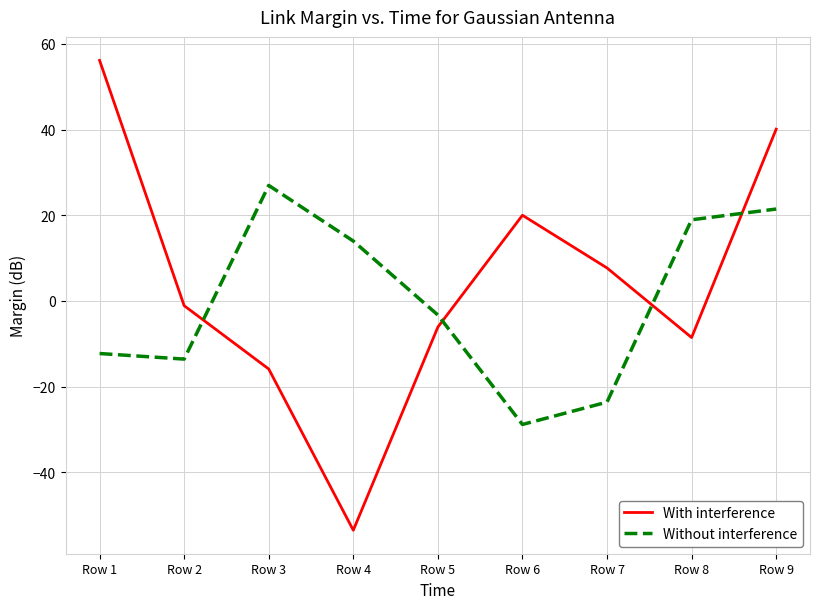

List the series in order of their peak value, lowest first.

Without interference, With interference